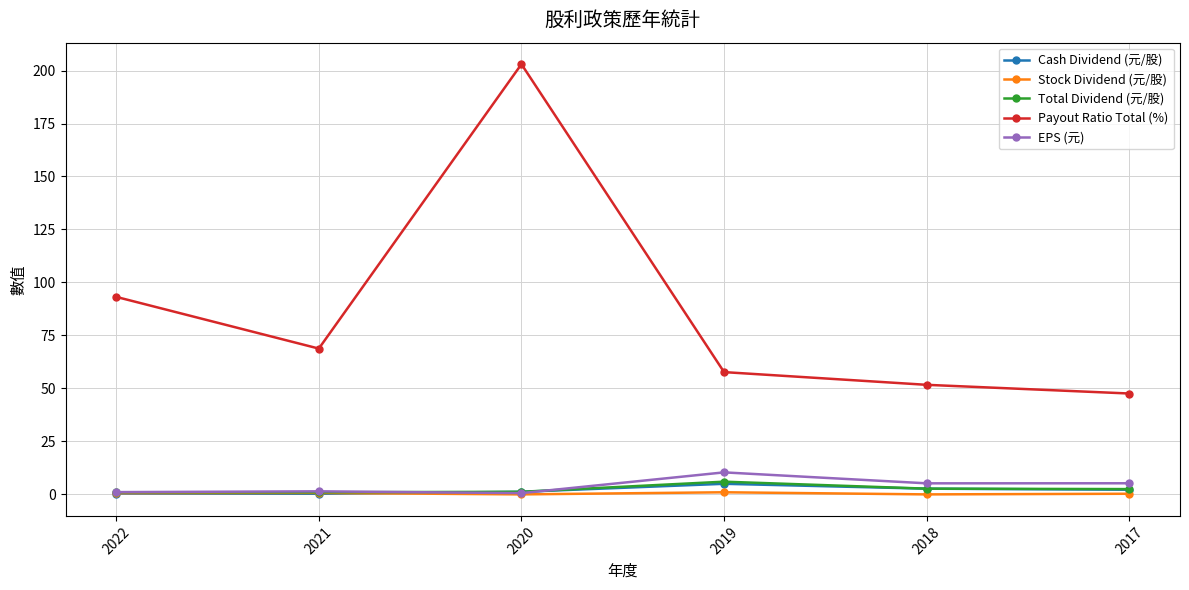

True or false: Payout Ratio Total (%) and Cash Dividend (元/股) intersect in this chart.

False